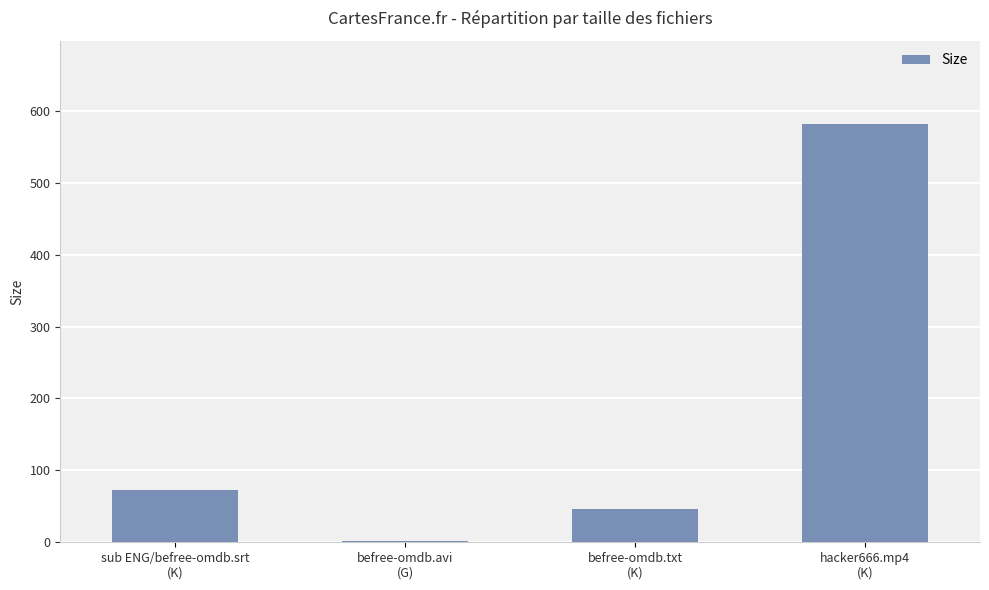

What is the change in value from sub ENG/befree-omdb.srt
(K) to befree-omdb.txt
(K)?

-27.0